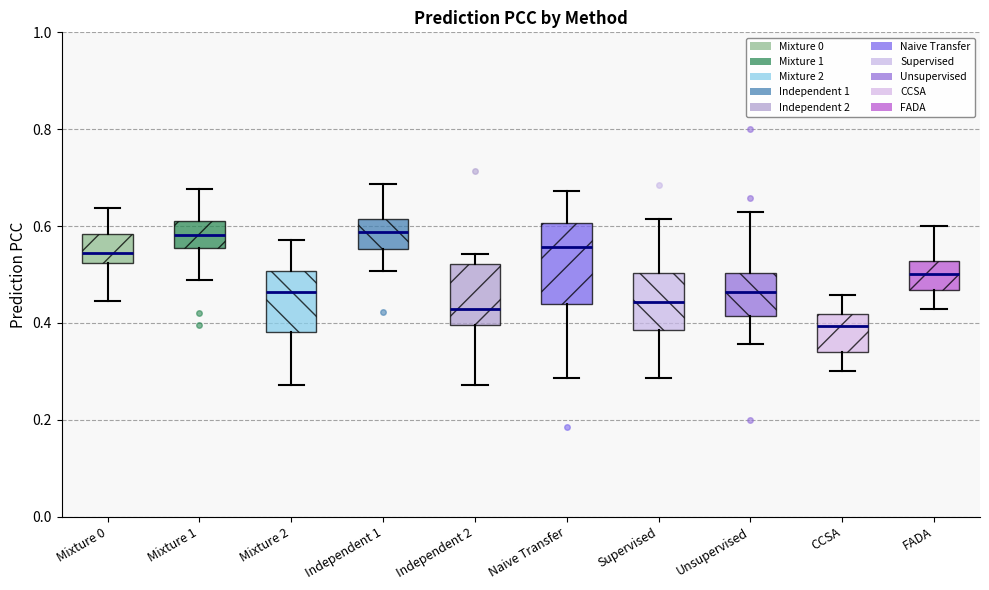

Reading left to right, read every box against the y-axis: the position of its median line, the range the box covers, and the ends of its whiskers. The values are not printed on the chart, so give them approximately, as read against the axis.

Mixture 0: median 0.54, box 0.52 to 0.58, whiskers 0.44 to 0.64
Mixture 1: median 0.58, box 0.56 to 0.62, whiskers 0.48 to 0.68
Mixture 2: median 0.46, box 0.38 to 0.50, whiskers 0.28 to 0.58
Independent 1: median 0.58, box 0.56 to 0.62, whiskers 0.50 to 0.68
Independent 2: median 0.42, box 0.40 to 0.52, whiskers 0.28 to 0.54
Naive Transfer: median 0.56, box 0.44 to 0.60, whiskers 0.28 to 0.68
Supervised: median 0.44, box 0.38 to 0.50, whiskers 0.28 to 0.62
Unsupervised: median 0.46, box 0.42 to 0.50, whiskers 0.36 to 0.62
CCSA: median 0.40, box 0.34 to 0.42, whiskers 0.30 to 0.46
FADA: median 0.50, box 0.46 to 0.52, whiskers 0.42 to 0.60